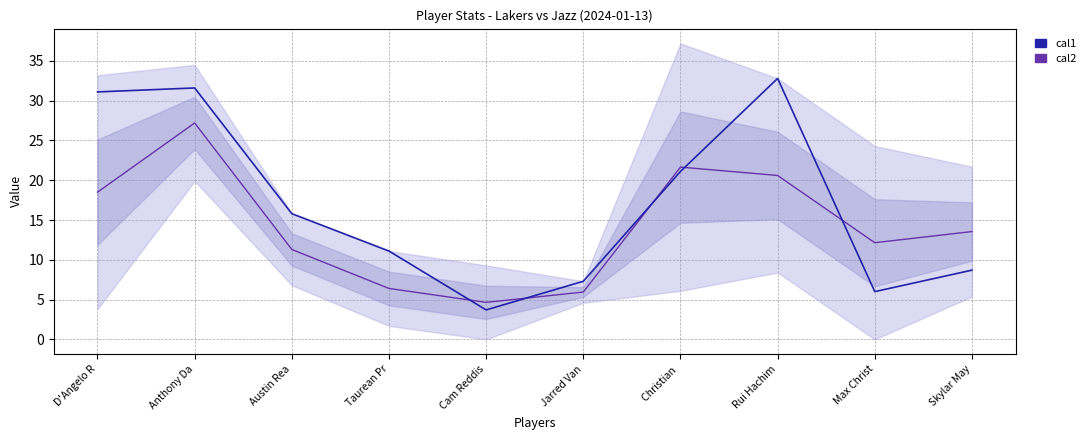

What is the highest value of the cal2 series?

27.2